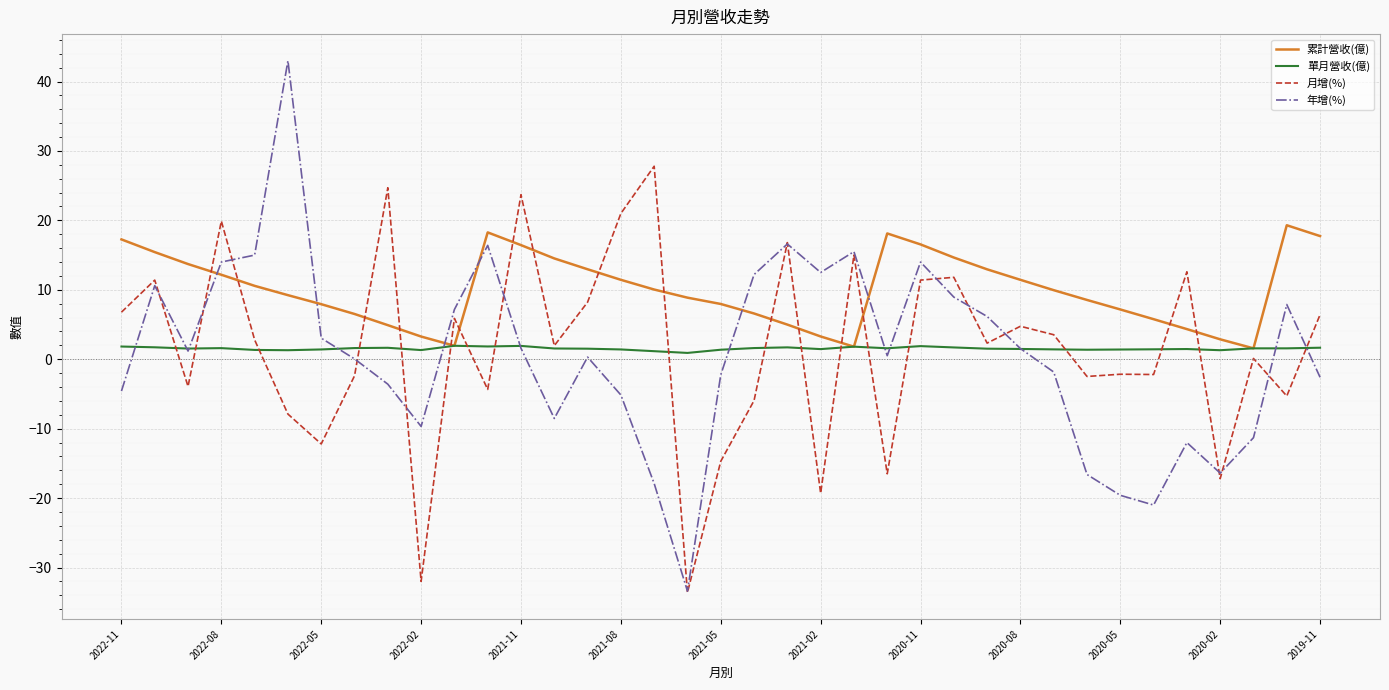

Which series has the largest total across all categories?

累計營收(億)